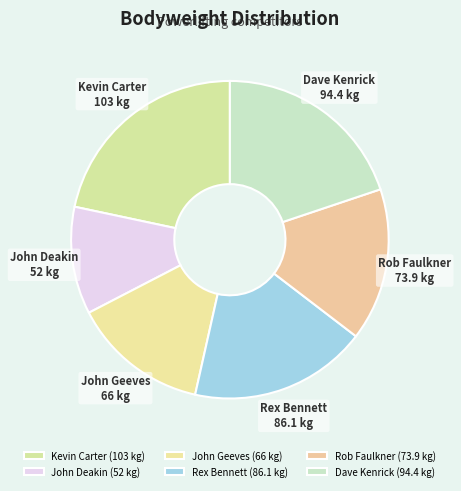

Is there any slice that represents more than half of the pie?

No